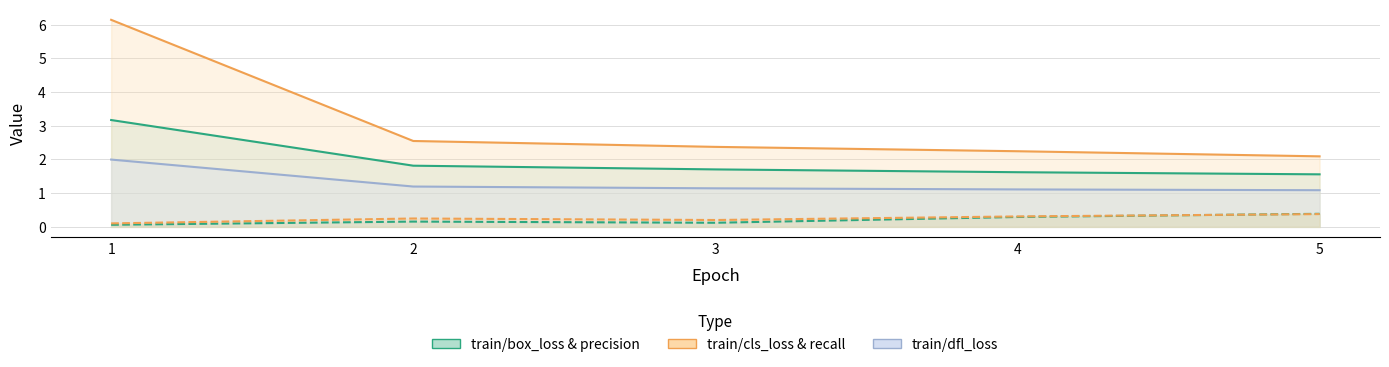

How many distinct data groups are displayed?

5